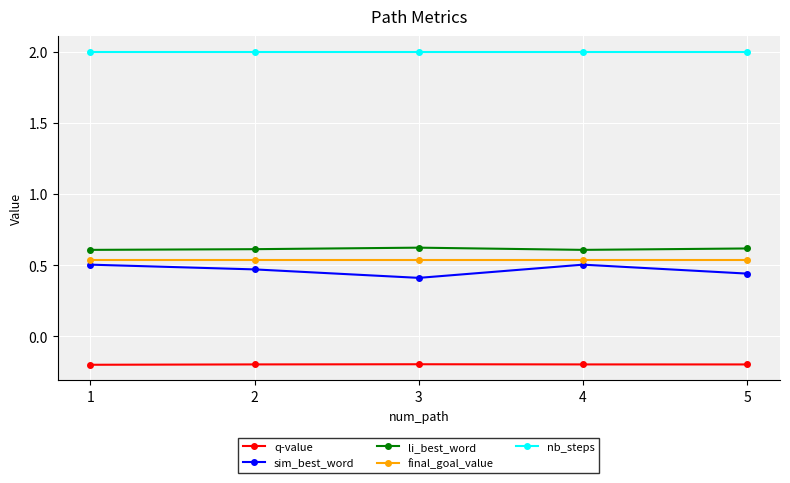

Is it true that sim_best_word equals 0.2 at 3?

False